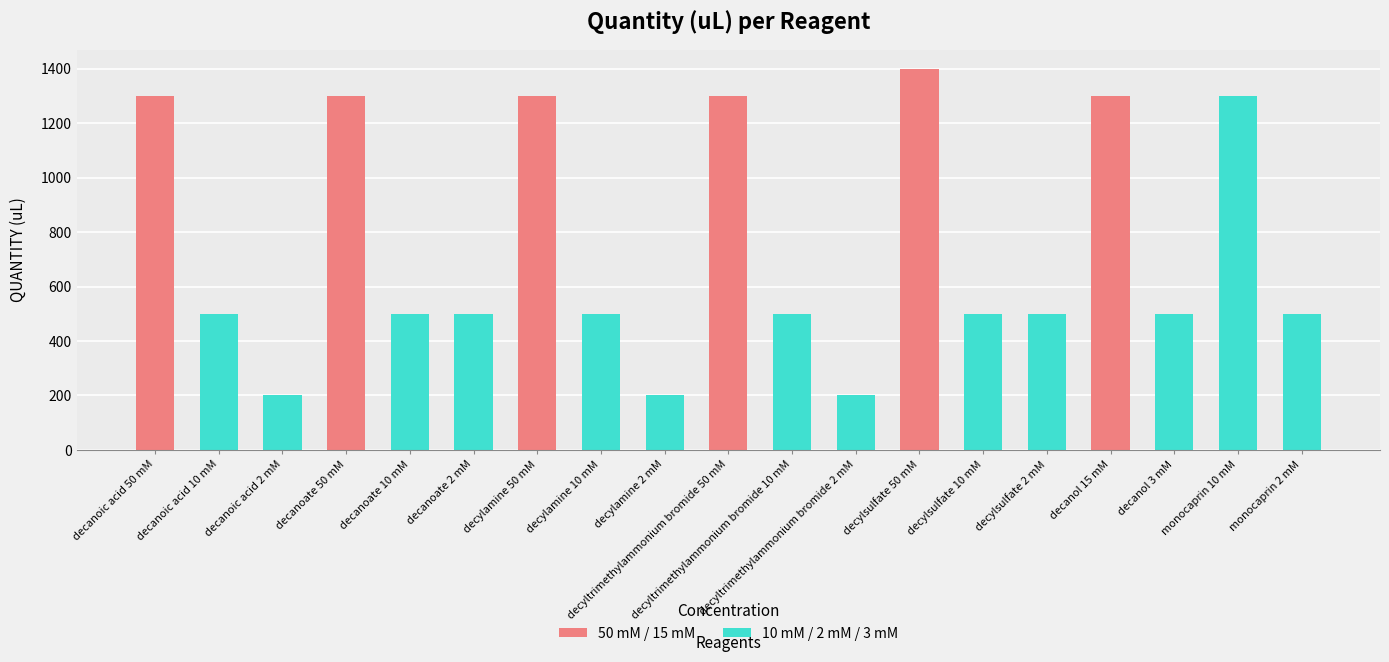

List the labels in order of value, smallest first.

decanoic acid 2 mM, decylamine 2 mM, decyltrimethylammonium bromide 2 mM, decanoic acid 10 mM, decanoate 10 mM, decanoate 2 mM, decylamine 10 mM, decyltrimethylammonium bromide 10 mM, decylsulfate 10 mM, decylsulfate 2 mM, decanol 3 mM, monocaprin 2 mM, decanoic acid 50 mM, decanoate 50 mM, decylamine 50 mM, decyltrimethylammonium bromide 50 mM, decanol 15 mM, monocaprin 10 mM, decylsulfate 50 mM